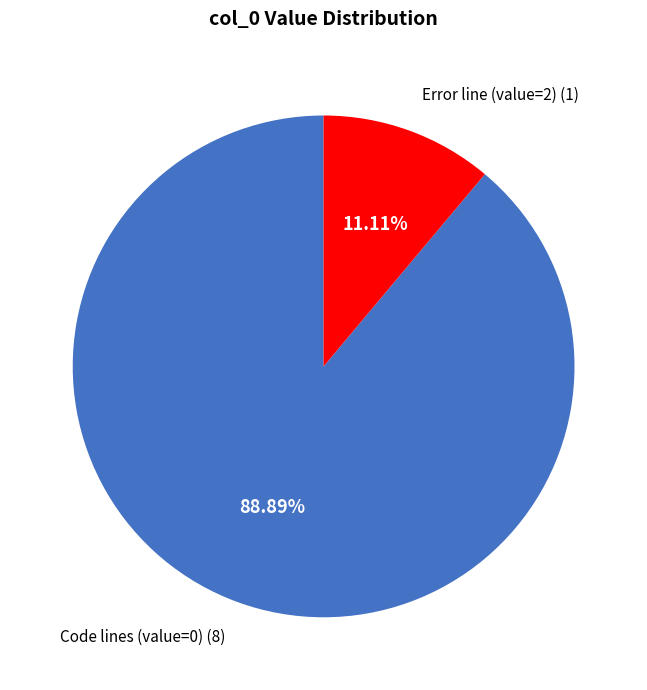

Count the number of slices in the pie.

2